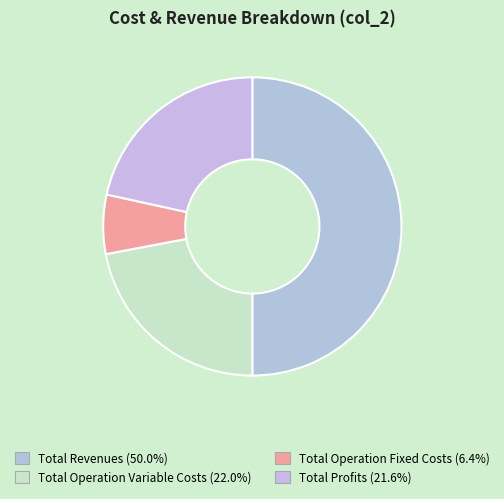

Count the number of slices in the pie.

4